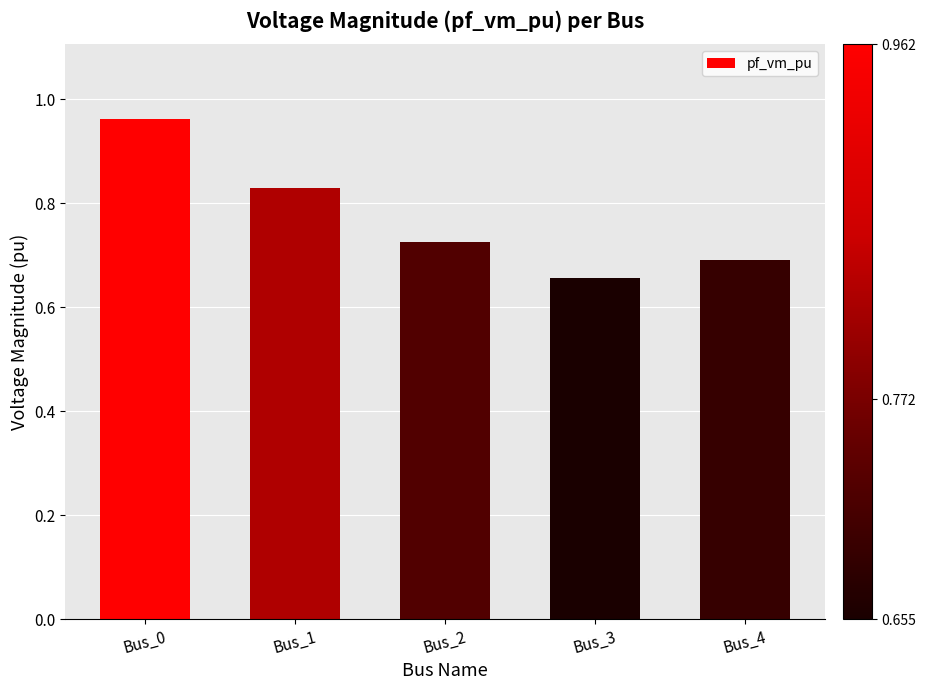

At which label is the value closest to 0?

Bus_3